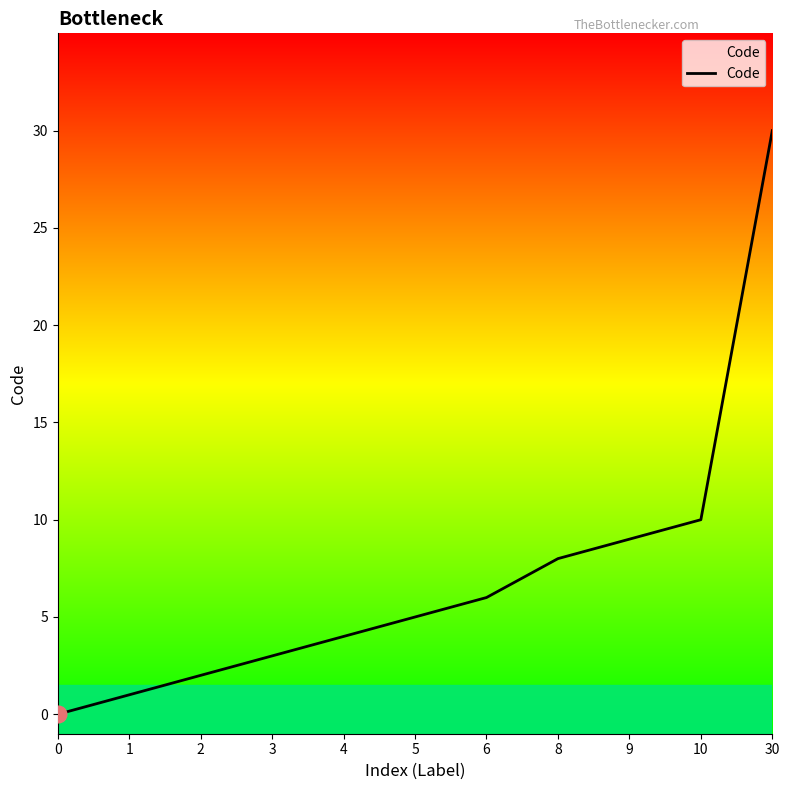

What is the sum of the values at 30 and 0?

30